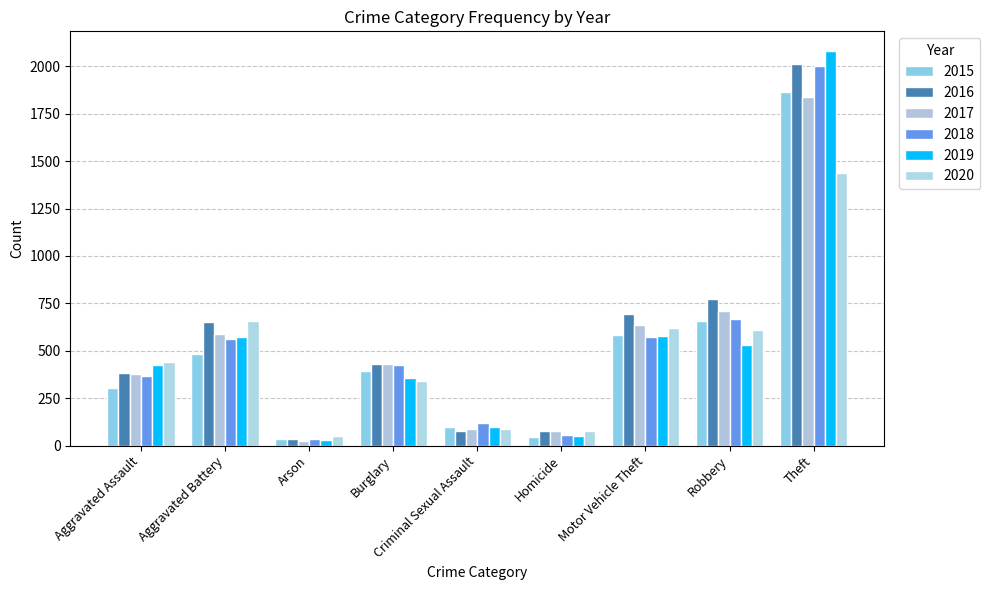

At how many categories does at least one series exceed 571?

4